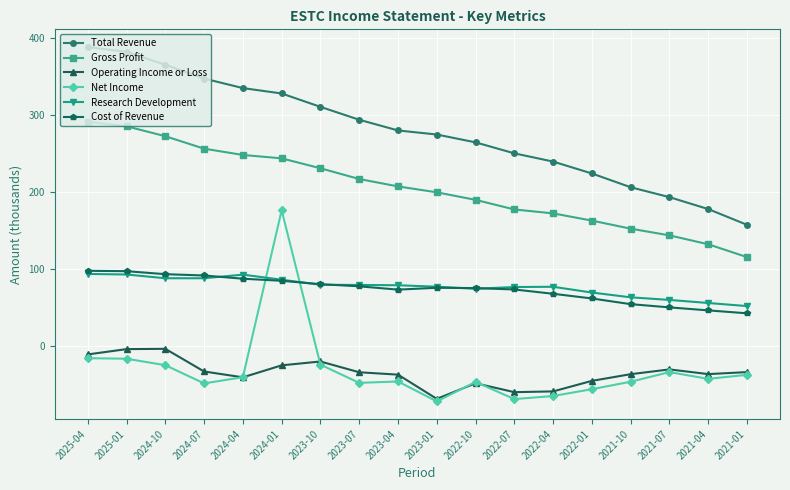

What is the label of the 1st point from the right?

2021-01